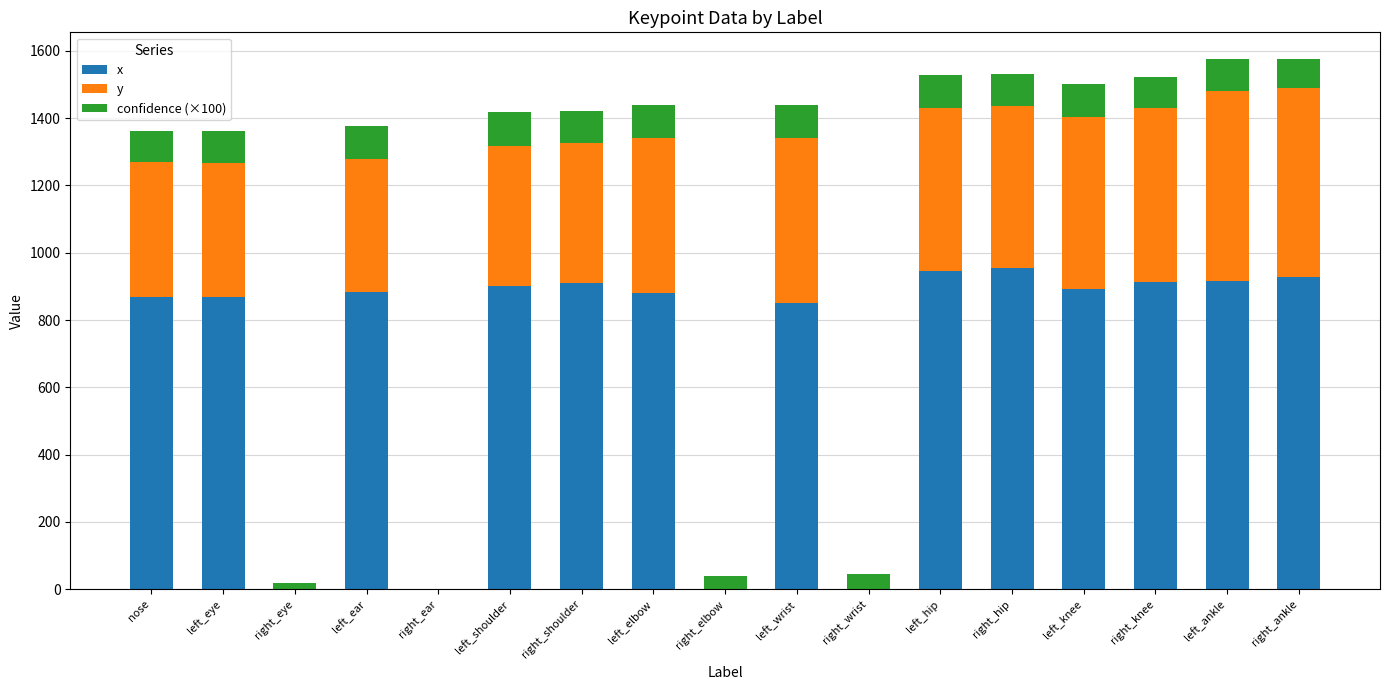

The value of x at right_hip is 954.1. True or false?

True